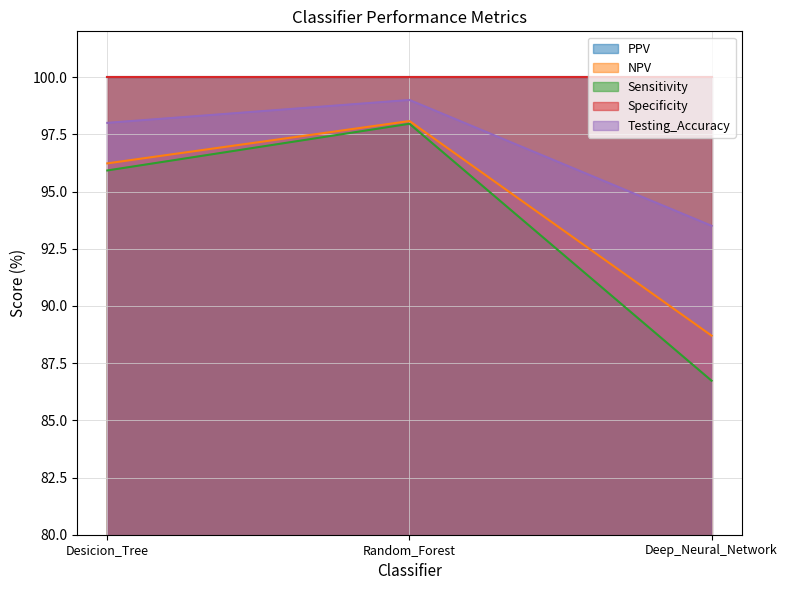

Does the chart display data point markers on the line(s)?

No